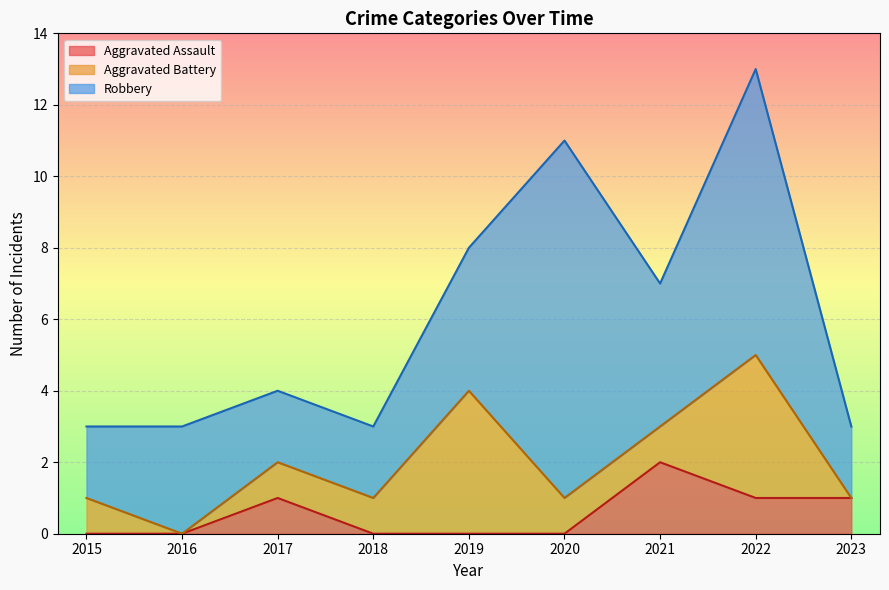

How many values in Aggravated Assault are above zero?

4